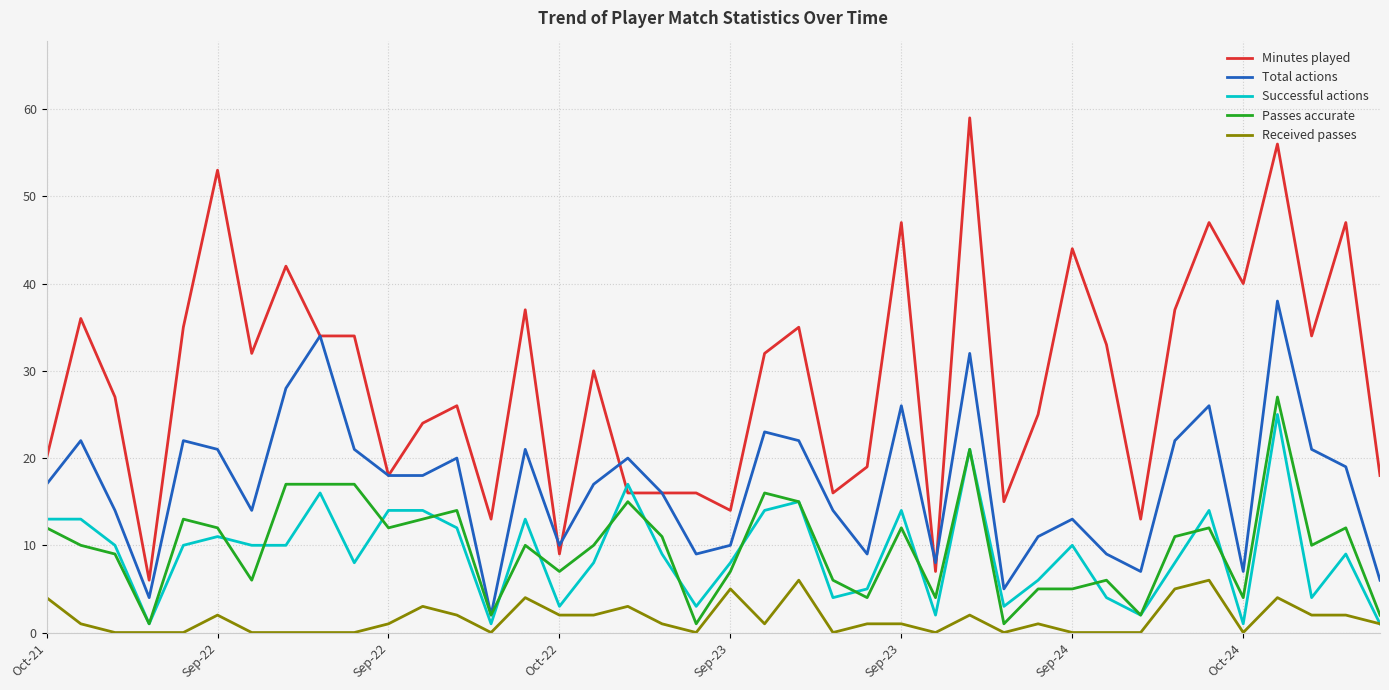

True or false: Minutes played and Received passes intersect in this chart.

False